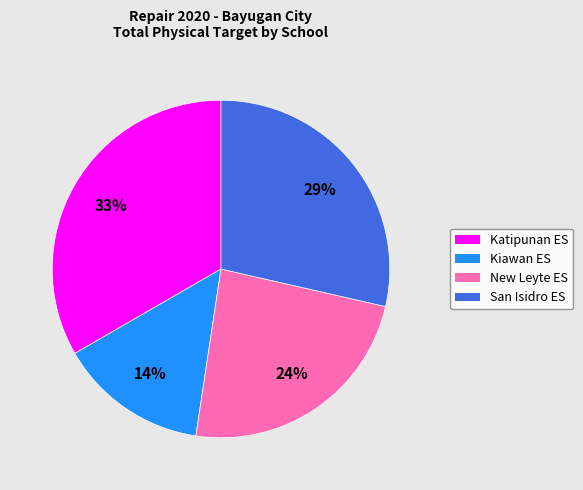

To the nearest percent, what is the average slice percentage?

25%